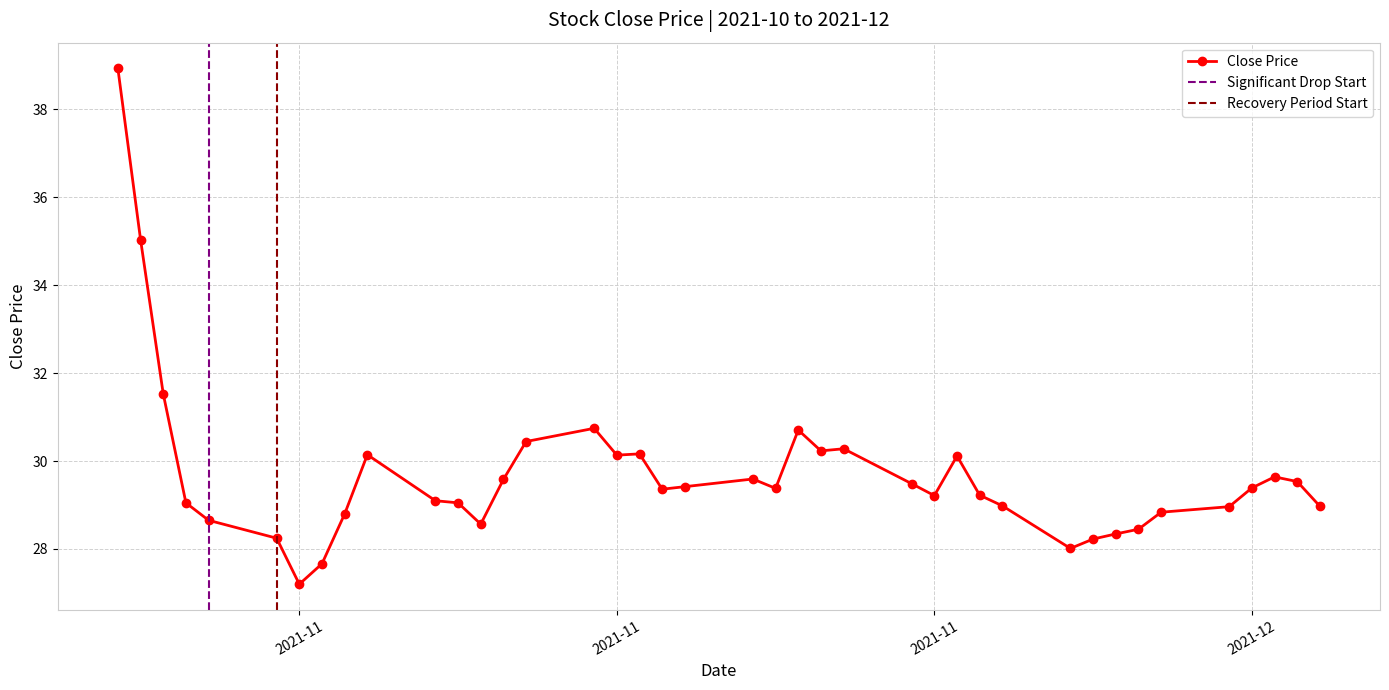

Rank the categories by value from lowest to highest.

2021-11-02, 2021-11-03, 2021-12-06, 2021-12-07, 2021-11-01, 2021-12-08, 2021-12-09, 2021-11-10, 2021-10-29, 2021-11-04, 2021-12-10, 2021-12-13, 2021-12-17, 2021-12-03, 2021-10-28, 2021-11-09, 2021-11-08, 2021-11-30, 2021-12-02, 2021-11-18, 2021-11-23, 2021-12-14, 2021-11-19, 2021-11-29, 2021-12-16, 2021-11-11, 2021-11-22, 2021-12-15, 2021-12-01, 2021-11-16, 2021-11-05, 2021-11-17, 2021-11-25, 2021-11-26, 2021-11-12, 2021-11-24, 2021-11-15, 2021-10-27, 2021-10-26, 2021-10-25